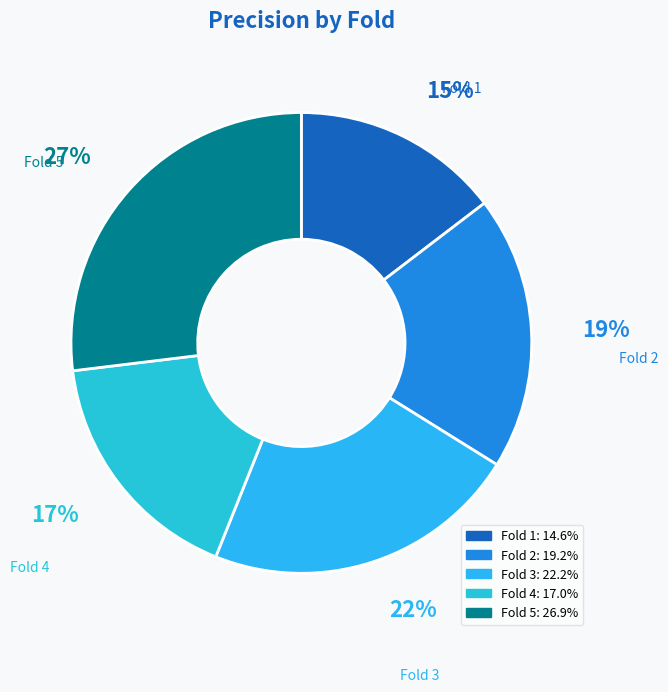

Does any single category account for the majority?

No